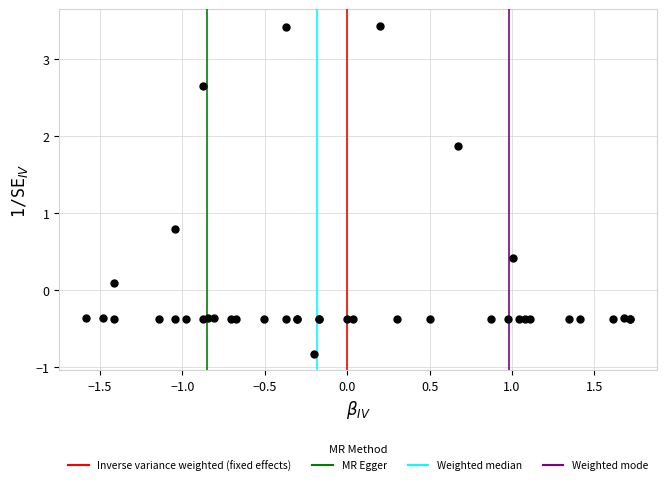

What Y value in the scatter plot is closest to 1?

0.8